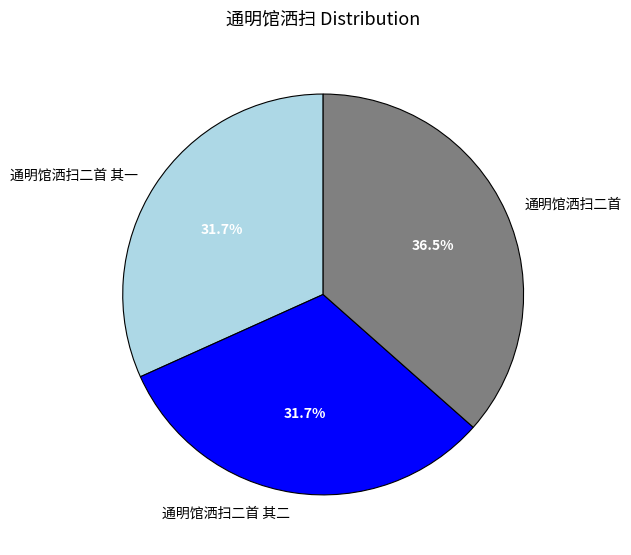

What percentage is the 通明馆洒扫二首 其二 slice, to the nearest percent?

32%